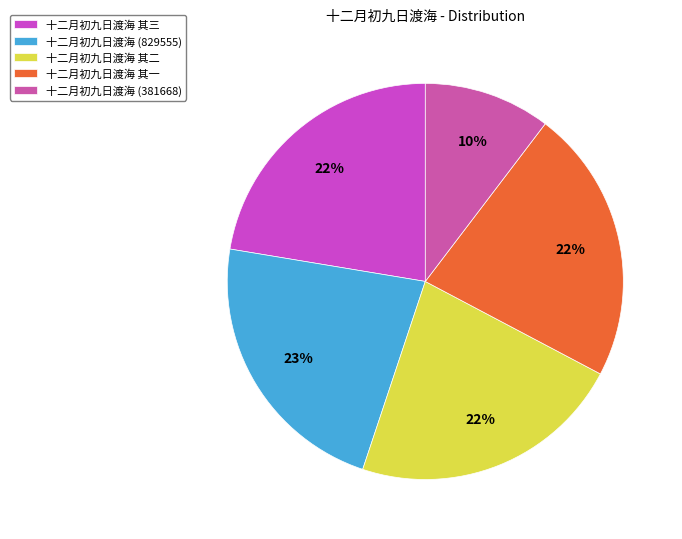

Is the sum of 十二月初九日渡海 其一 and 十二月初九日渡海 (381668) greater than half?

No